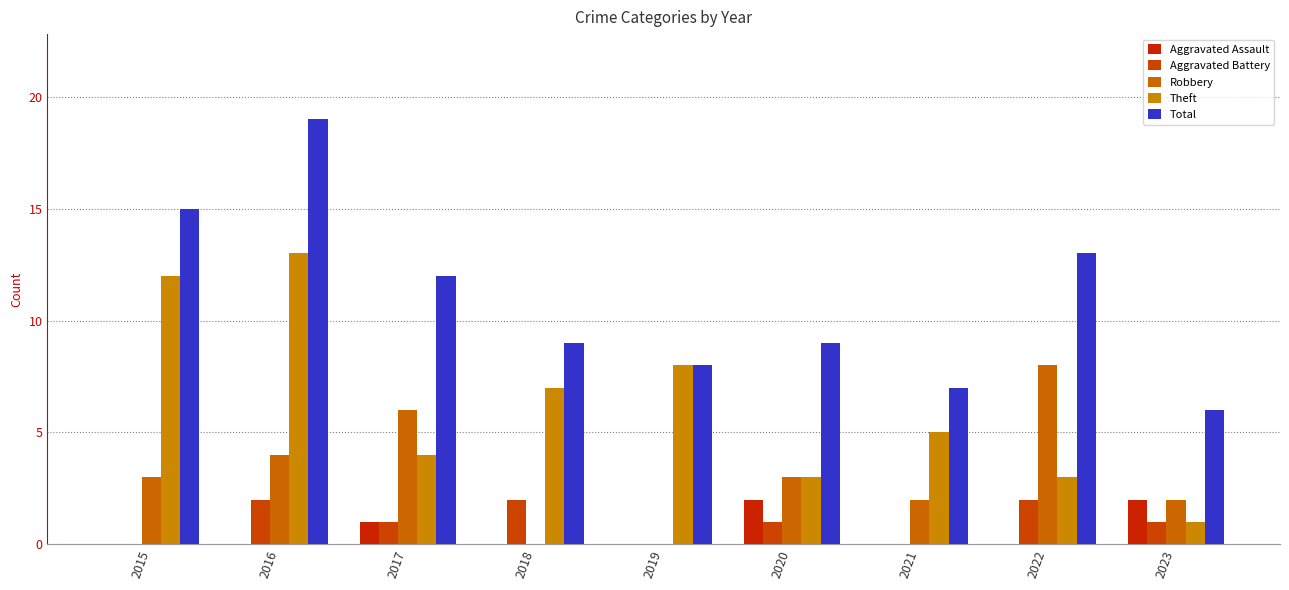

What is the difference between the highest and lowest values at 2020?

8